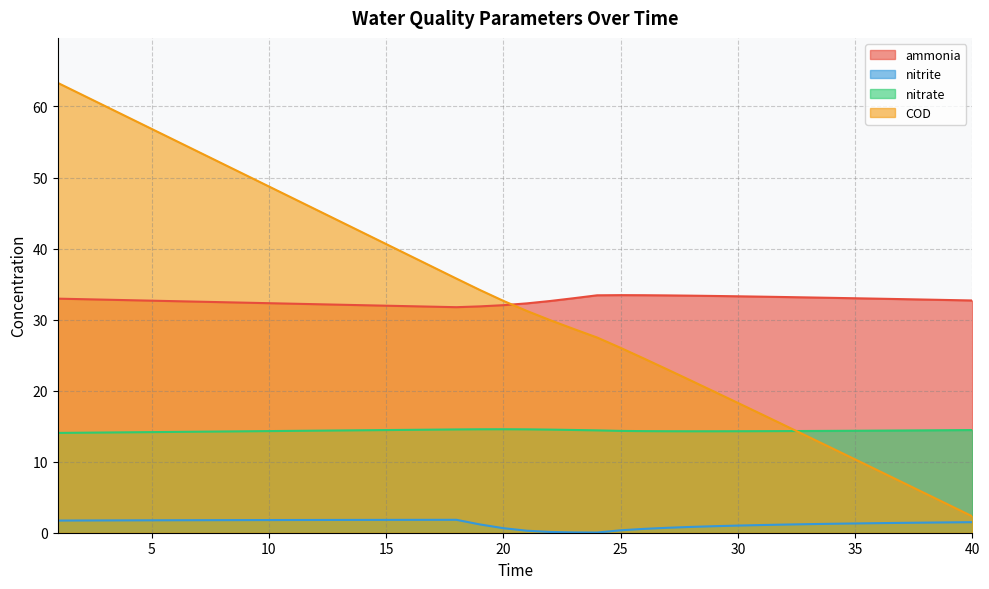

Which label corresponds to the largest value in the chart?

1